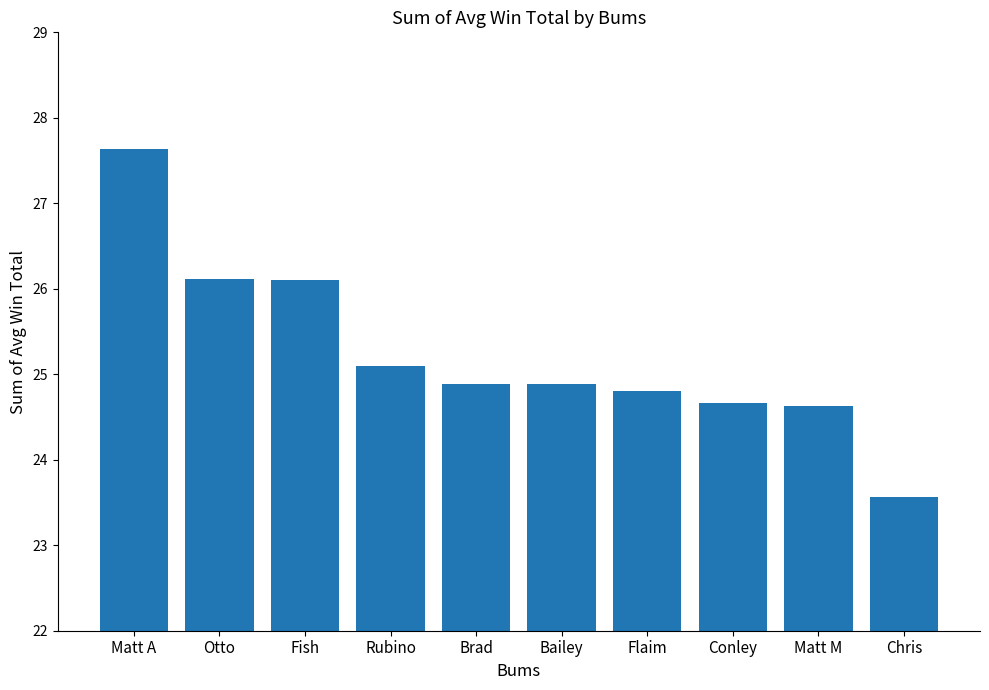

What is the greatest value displayed?

27.6